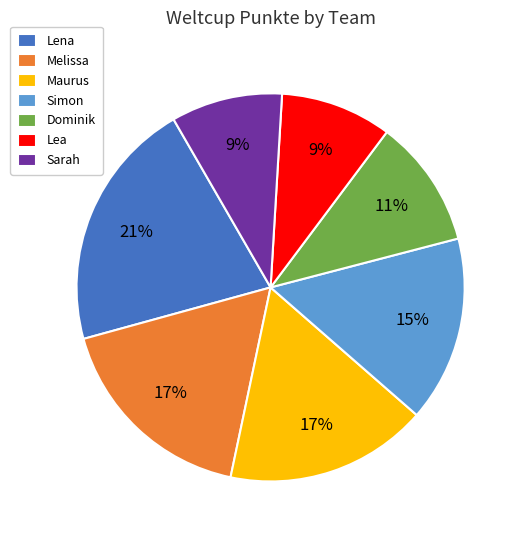

To the nearest percent, what is the average slice percentage?

14%